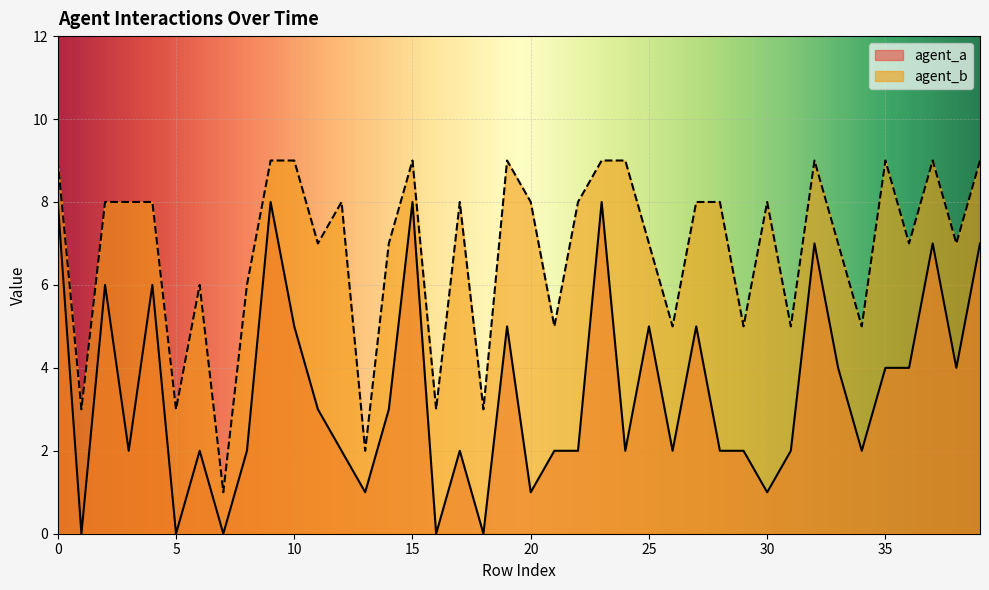

Does the chart display data point markers on the line(s)?

No